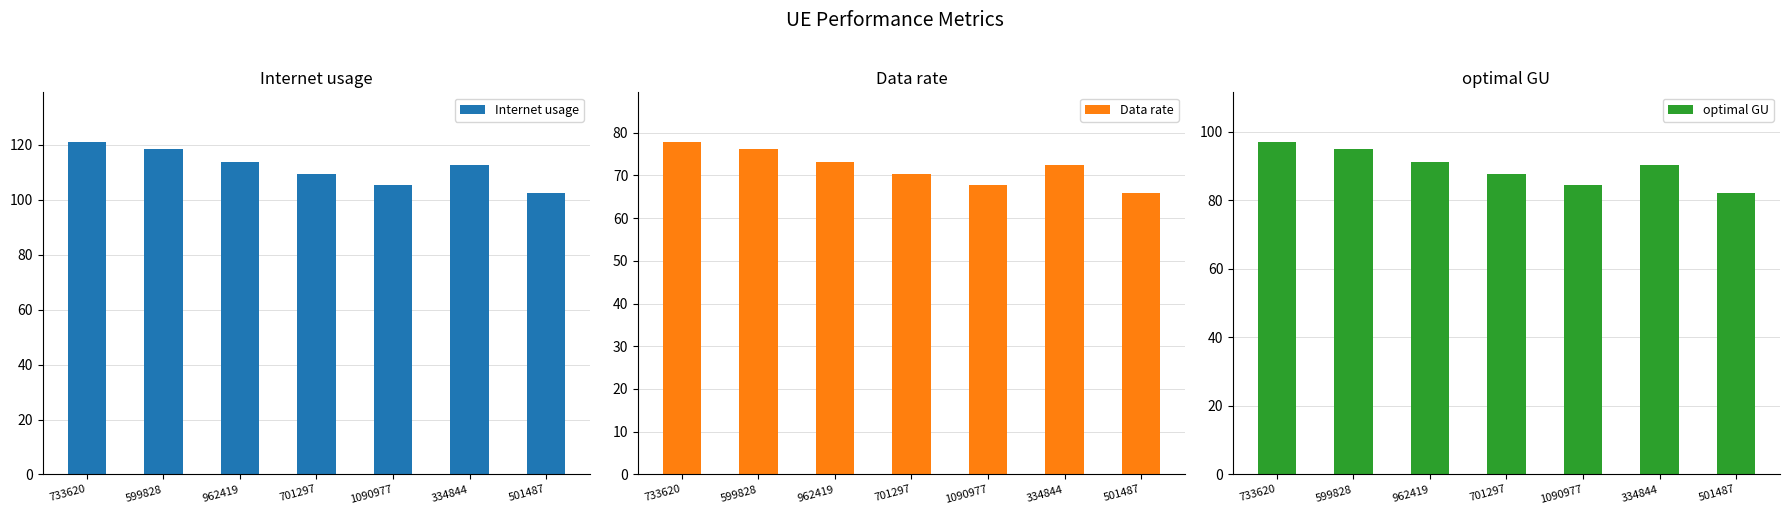

What is the total value across all series at 599828?

289.4